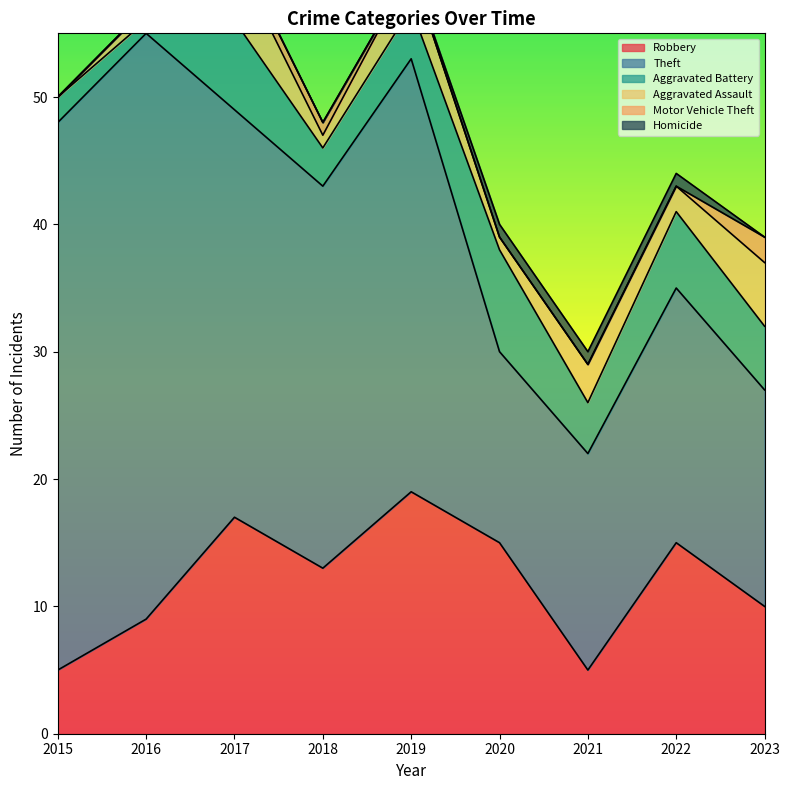

True or false: Theft has a value of 17 at 2018.

False